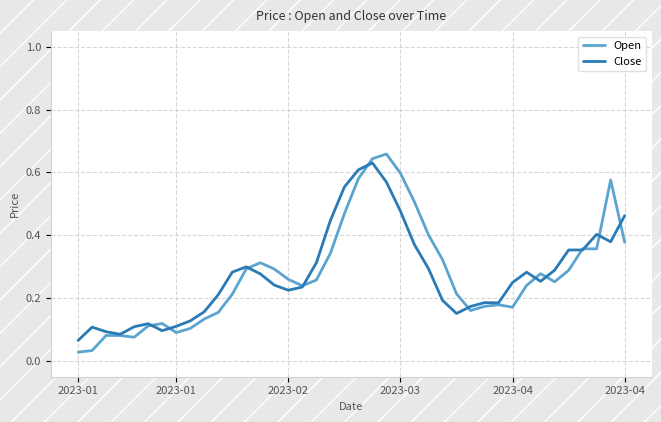

After their last crossing, which series has the higher values: Open or Close?

Close